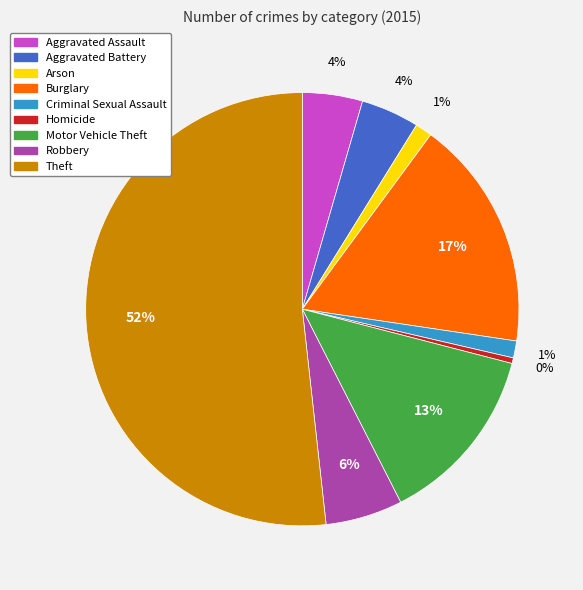

To the nearest percent, what is the average slice percentage?

11%